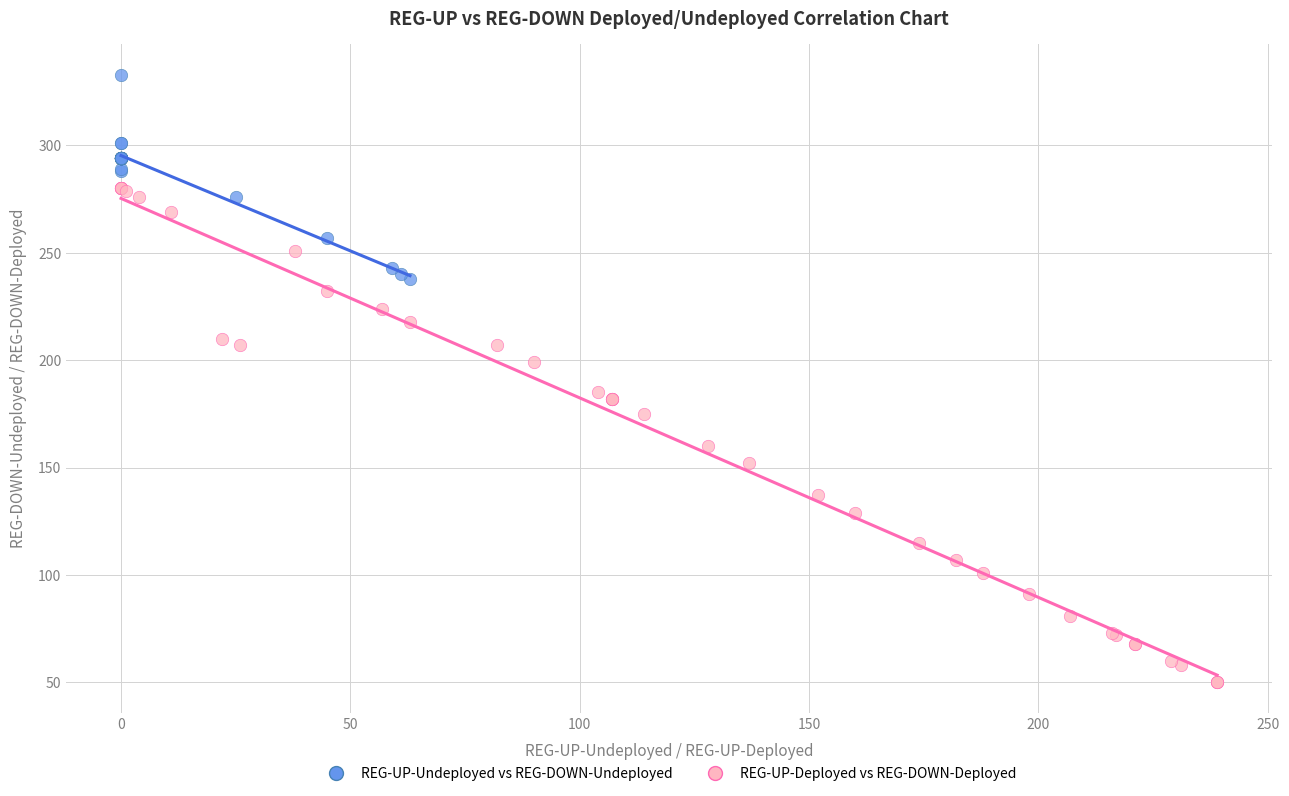

Which series has the largest Y range (max minus min)?

REG-UP-Deployed vs REG-DOWN-Deployed